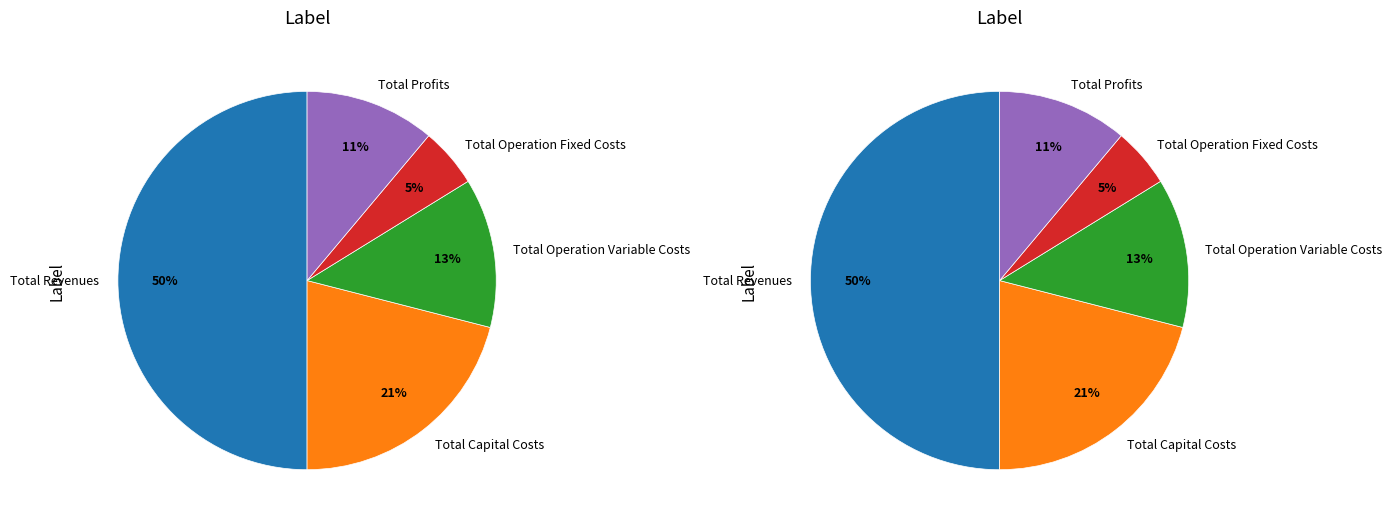

True or false: Total Profits accounts for 11% of the total.

True